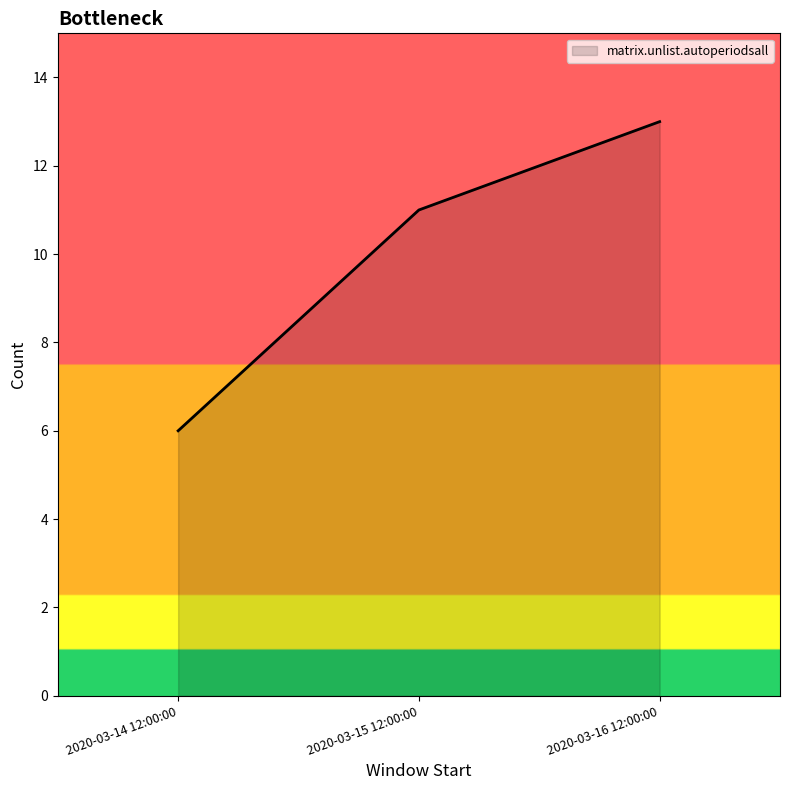

What is the difference between the values at 2020-03-15 12:00:00 and 2020-03-16 12:00:00?

2